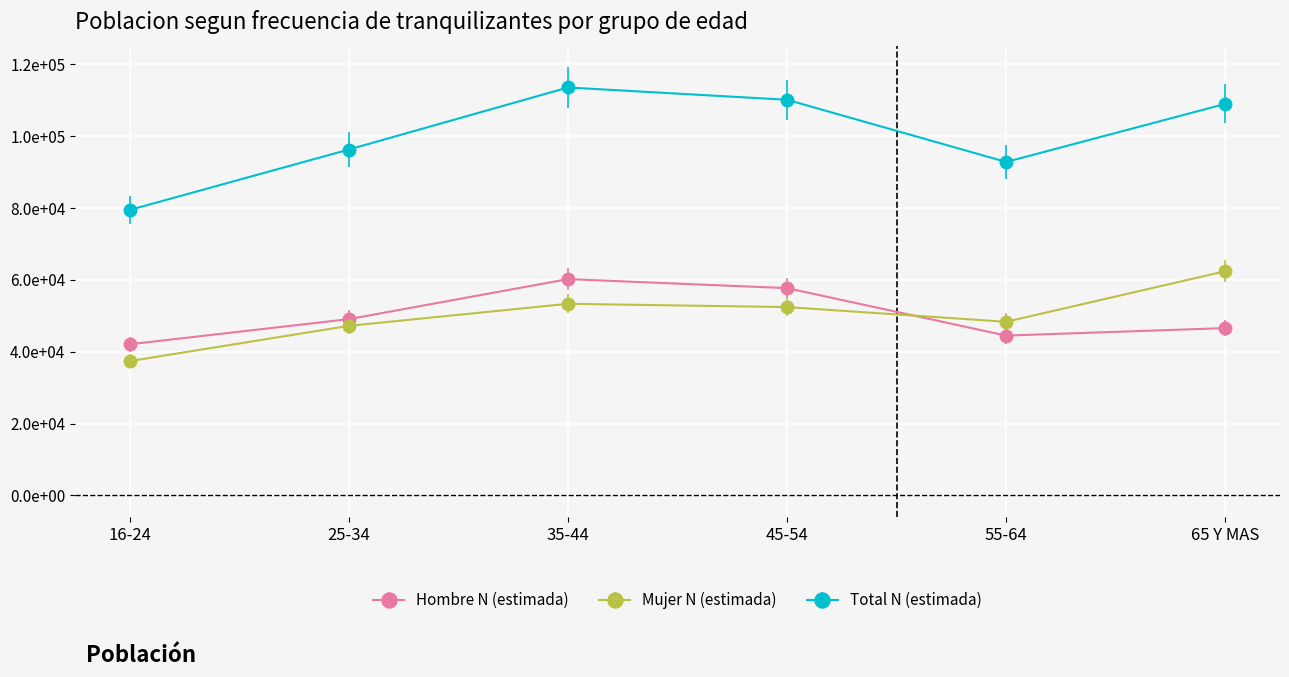

What position from the left is 25-34?

2